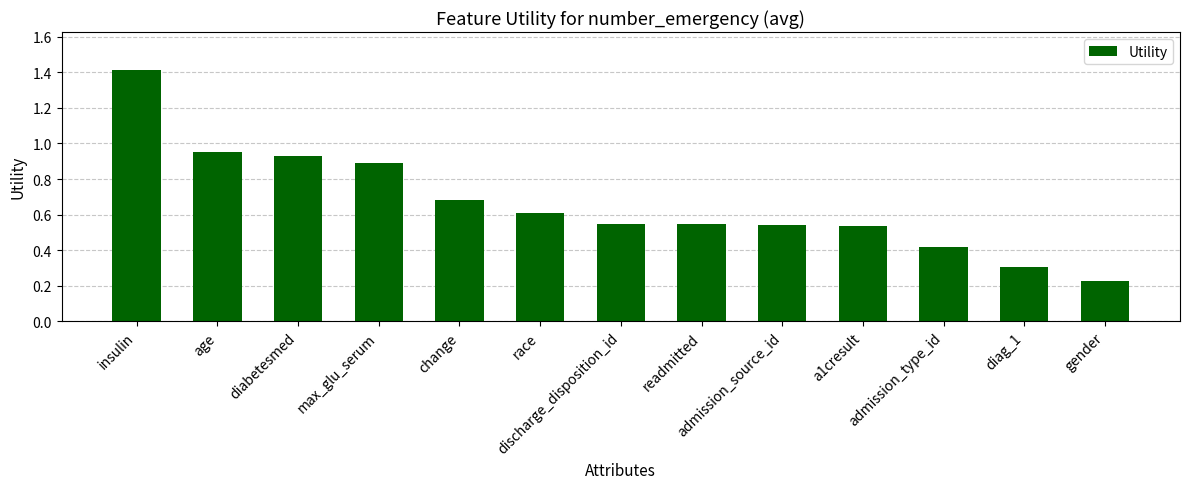

Which has a higher value, diag_1 or discharge_disposition_id?

discharge_disposition_id